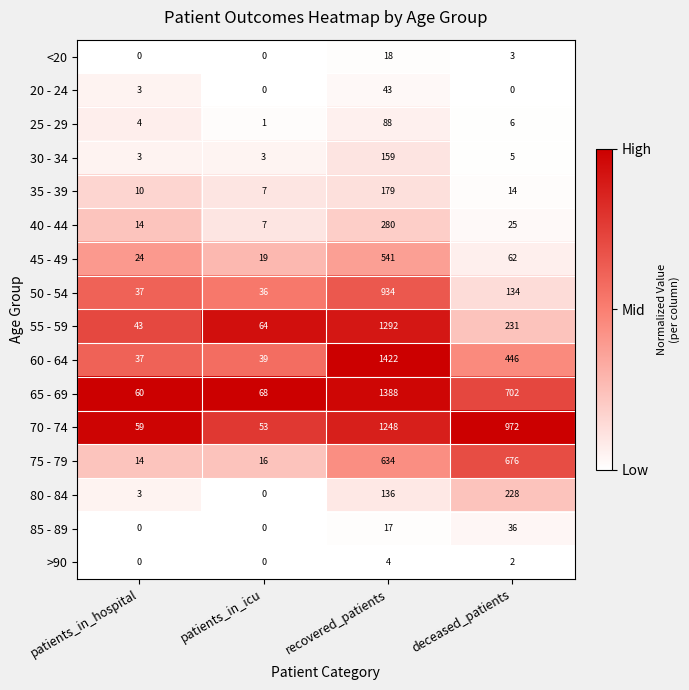

What is the total value across all series at patients_in_hospital?

311